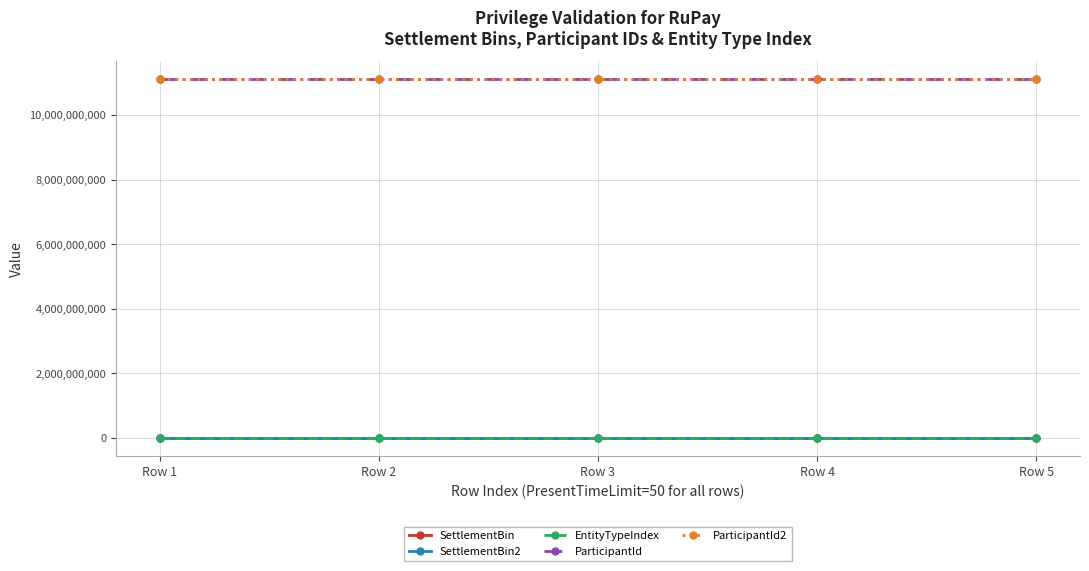

What is the difference between the highest and lowest values at Row 4?

11111111110